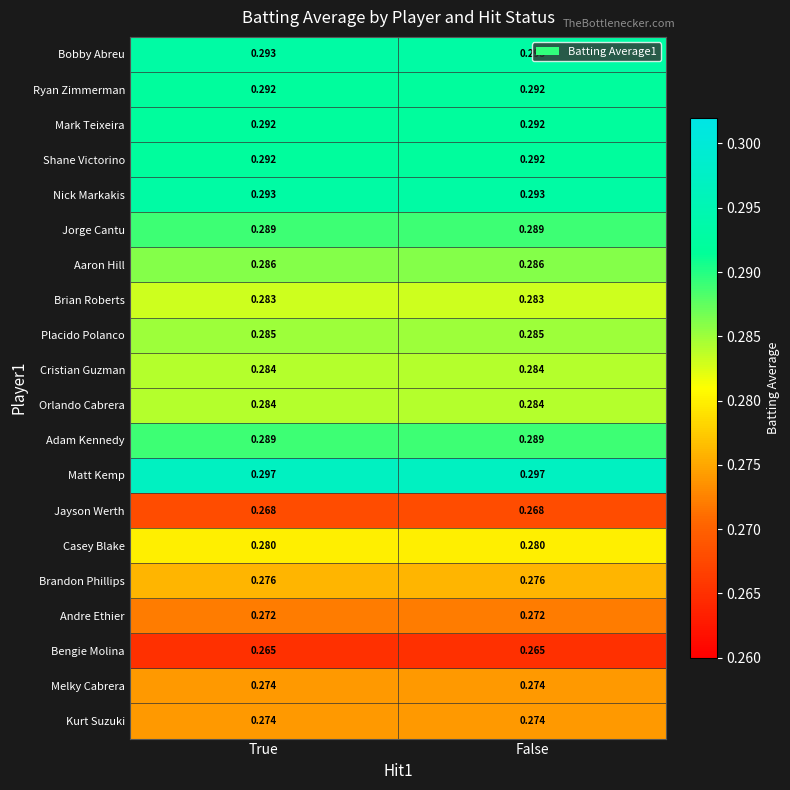

Which series has the largest total across all categories?

Matt Kemp